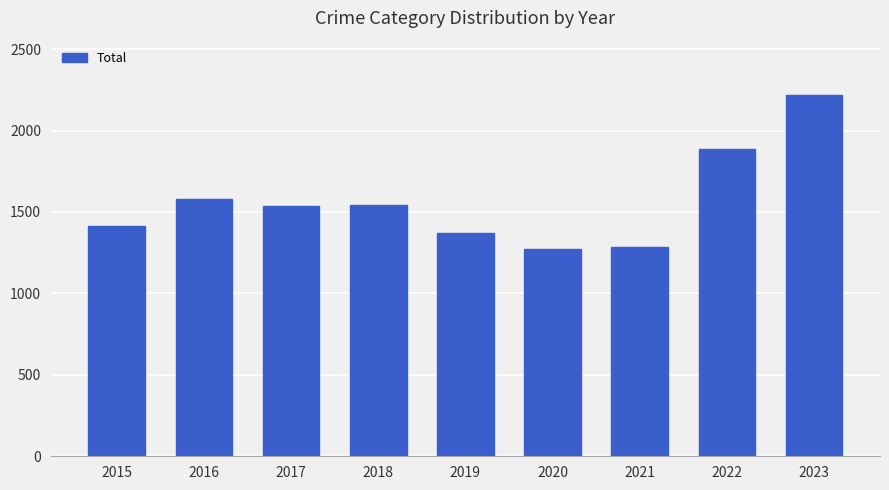

Is it true that the value at 2015 is 954?

False